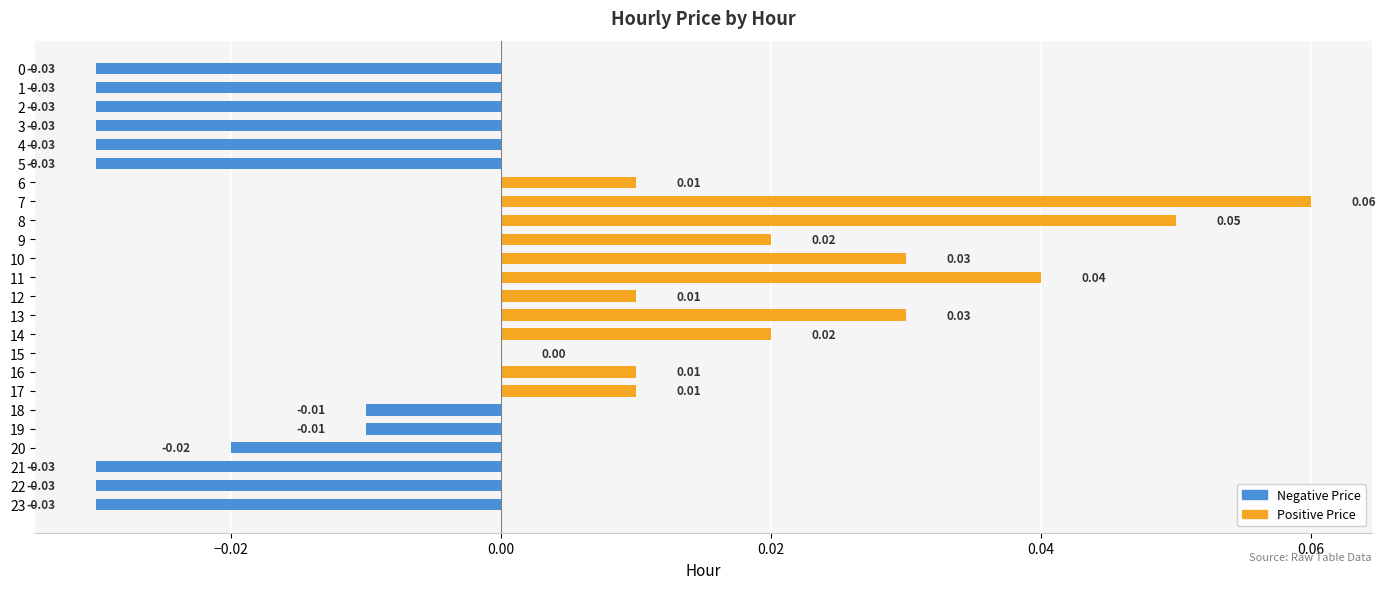

Reading left to right, what are all the values shown in this chart?

Positive Price: 0.0	0.0	0.0	0.0	0.0	0.0	0.0	0.1	0.1	0.0	0.0	0.0	0.0	0.0	0.0	0.0	0.0	0.0	0.0	0.0	0.0	0.0	0.0	0.0
Negative Price: -0.0	-0.0	-0.0	-0.0	-0.0	-0.0	0.0	0.0	0.0	0.0	0.0	0.0	0.0	0.0	0.0	0.0	0.0	0.0	-0.0	-0.0	-0.0	-0.0	-0.0	-0.0